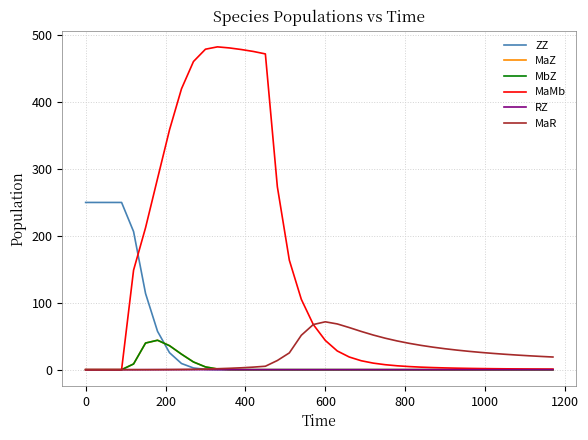

Which series has the largest range (max minus min)?

MaMb